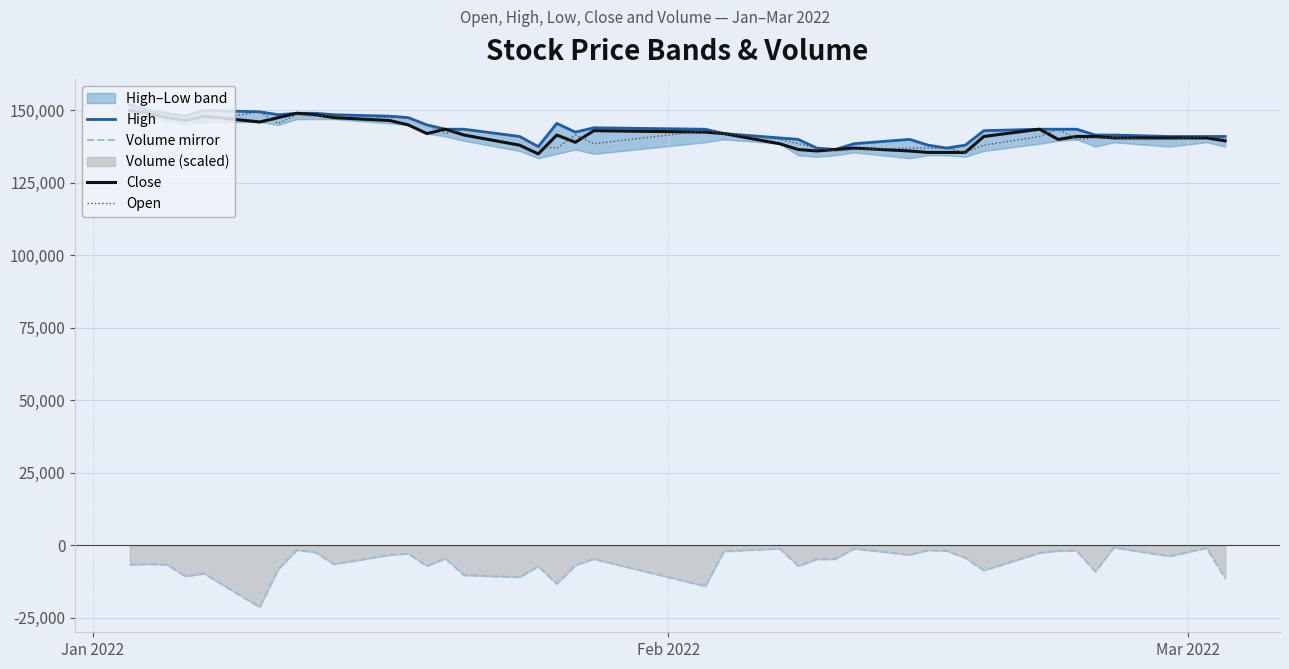

What is the lowest value of the Volume mirror series?

-21275.6